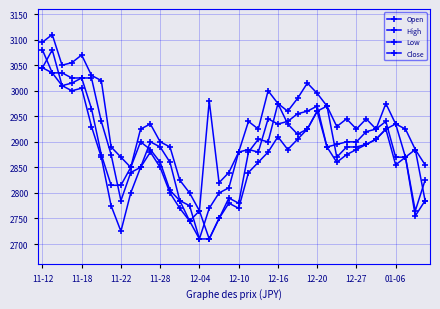

How many distinct data groups are displayed?

4